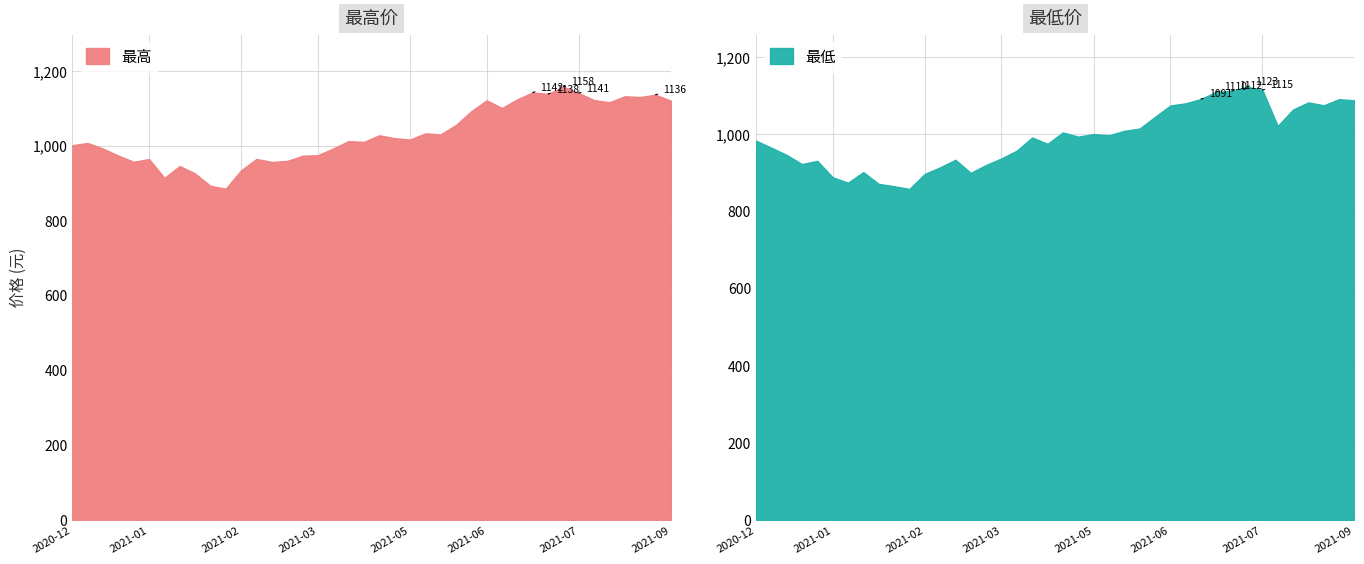

Reading left to right, what are all the values shown in this chart?

最高: 1001.4	1007.4	992.4	973.6	957.0	964.6	914.0	945.9	925.7	892.9	885.2	934.4	964.7	956.7	959.3	973.3	974.6	992.6	1012.3	1010.1	1027.9	1020.2	1016.4	1033.0	1030.2	1055.5	1092.3	1121.2	1100.8	1124.0	1142.4	1138.4	1157.8	1140.7	1121.9	1116.2	1132.1	1130.2	1136.2	1120.4
最低: 983.2	965.0	946.2	922.4	930.8	888.1	874.2	901.6	871.1	865.1	858.0	896.9	913.9	933.5	899.5	920.1	937.1	957.2	991.4	974.9	1004.4	993.5	1000.1	997.2	1008.5	1014.5	1044.5	1074.2	1079.9	1091.2	1109.7	1112.0	1123.1	1114.7	1021.2	1063.8	1082.3	1074.7	1090.7	1087.4